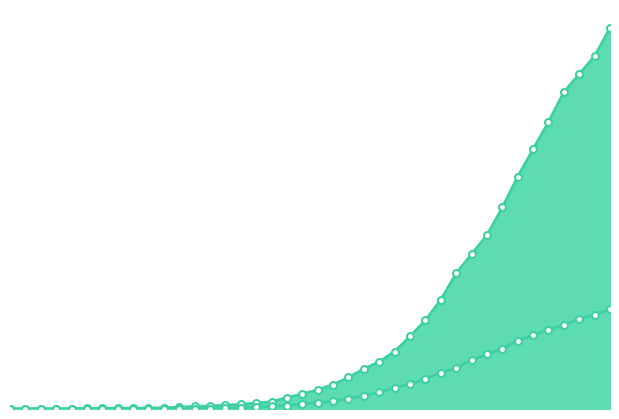

Rank the series by their maximum value, from lowest to highest.

0, 1